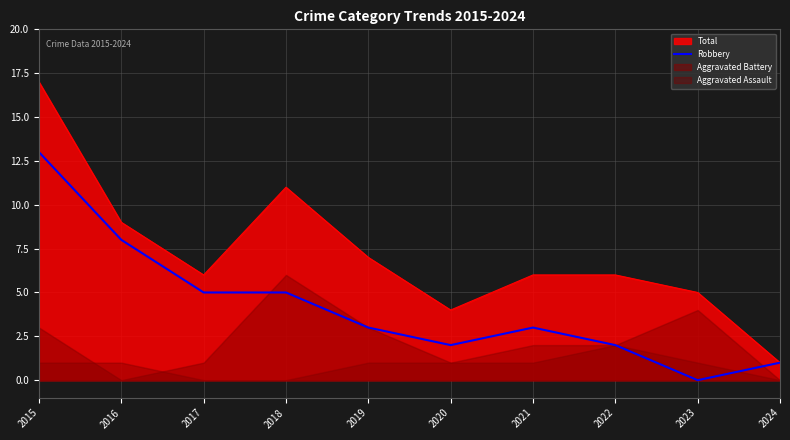

What is the highest value of the Robbery series?

13